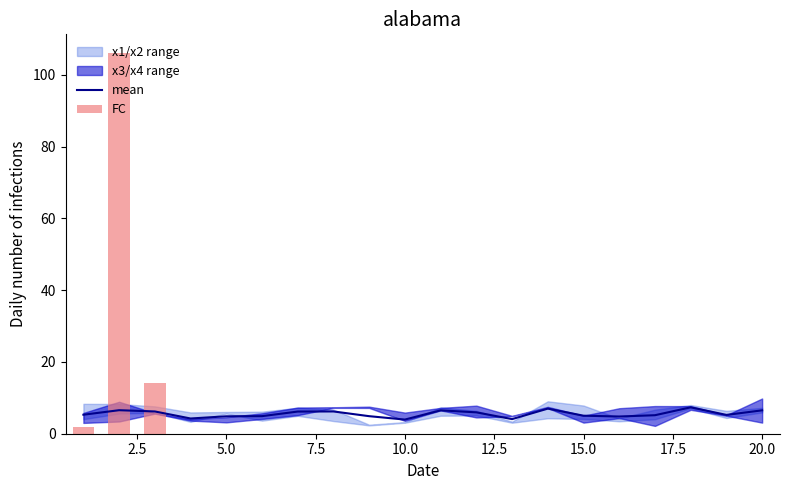

Reading right to left, extract all data points from this chart.

mean: 6.5	5.2	7.4	5.2	4.8	5.0	7.0	4.1	6.0	6.5	3.9	4.9	6.2	6.2	4.9	4.9	4.2	6.2	6.6	5.3
FC: 0.0	0.0	0.0	0.0	0.0	0.0	0.0	0.0	0.0	0.0	0.0	0.0	0.0	0.0	0.0	0.0	0.0	14.0	106.0	2.0